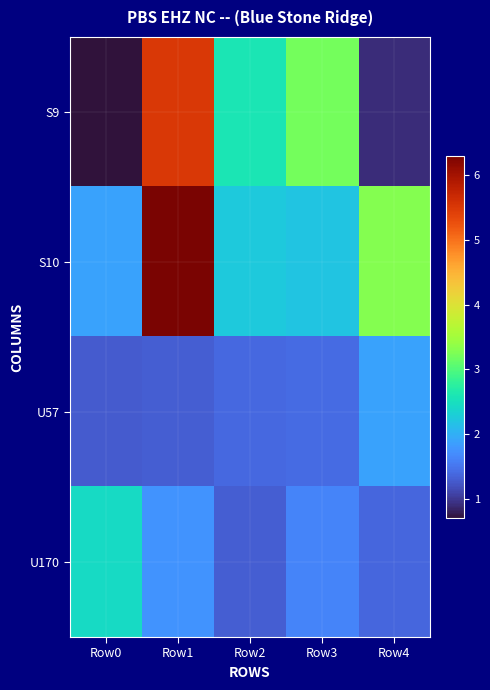

What is the maximum value shown in the chart?

6.3